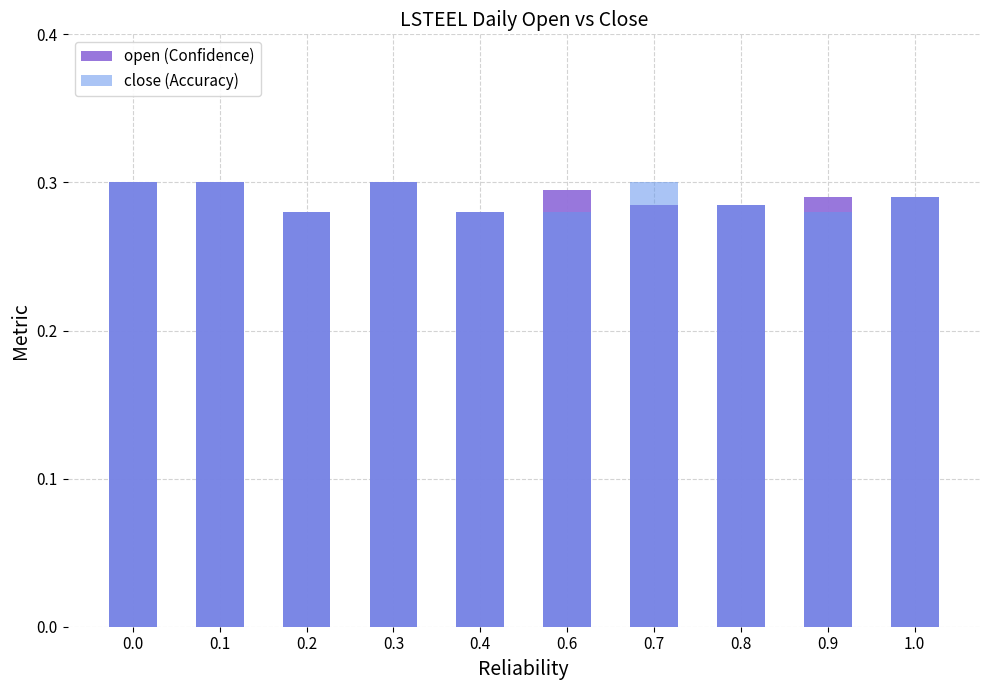

How many open values are between 0 and 1?

10